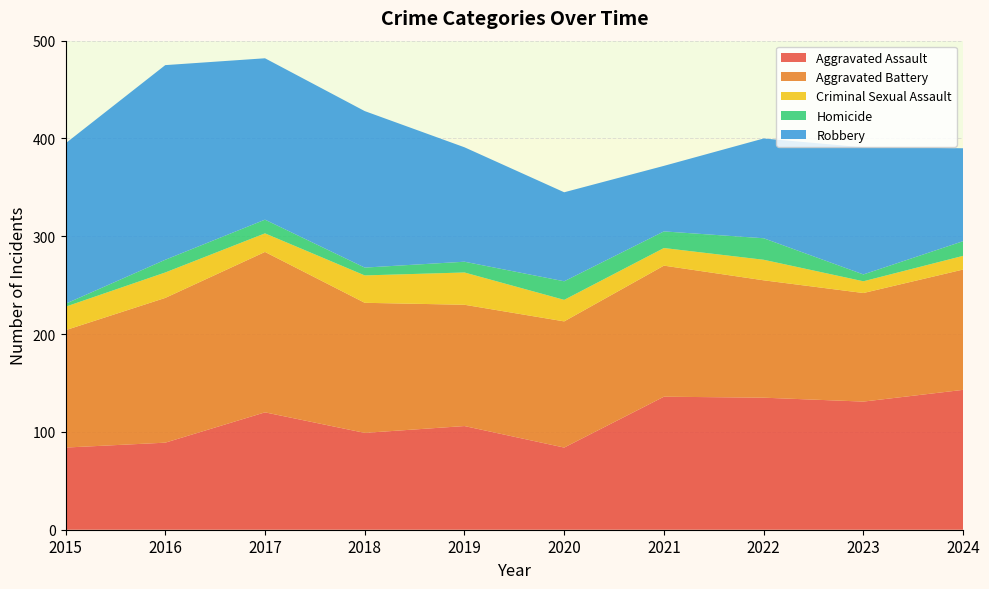

Reading right to left, transcribe all the data shown in this chart.

Aggravated Assault: 2024=143	2023=131	2022=135	2021=136	2020=84	2019=106	2018=99	2017=120	2016=89	2015=84
Aggravated Battery: 2024=123	2023=111	2022=120	2021=134	2020=129	2019=124	2018=133	2017=164	2016=148	2015=120
Criminal Sexual Assault: 2024=14	2023=12	2022=21	2021=18	2020=22	2019=33	2018=28	2017=19	2016=26	2015=24
Homicide: 2024=15	2023=7	2022=22	2021=17	2020=19	2019=11	2018=8	2017=14	2016=13	2015=3
Robbery: 2024=95	2023=130	2022=102	2021=67	2020=91	2019=117	2018=160	2017=165	2016=199	2015=164